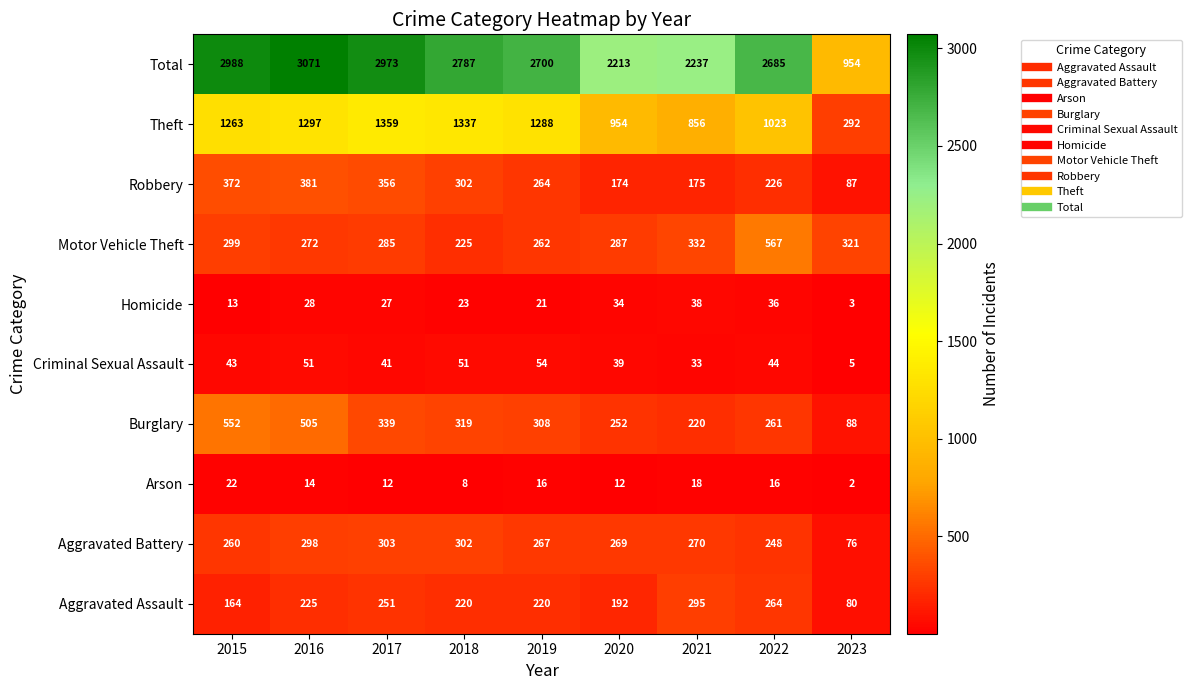

List the series in order of their peak value, highest first.

Total, Theft, Motor Vehicle Theft, Burglary, Robbery, Aggravated Battery, Aggravated Assault, Criminal Sexual Assault, Homicide, Arson